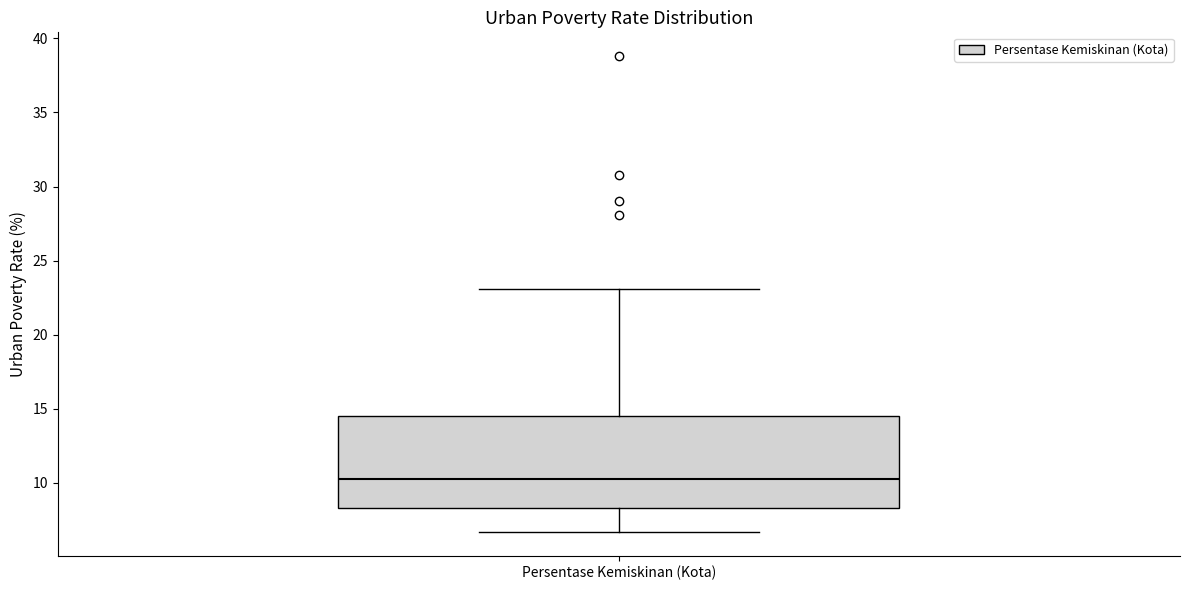

Where does the lower whisker of the box for Persentase Kemiskinan (Kota) end on the y-axis? The values are not printed on the chart, so give them approximately, as read against the axis.

6.5